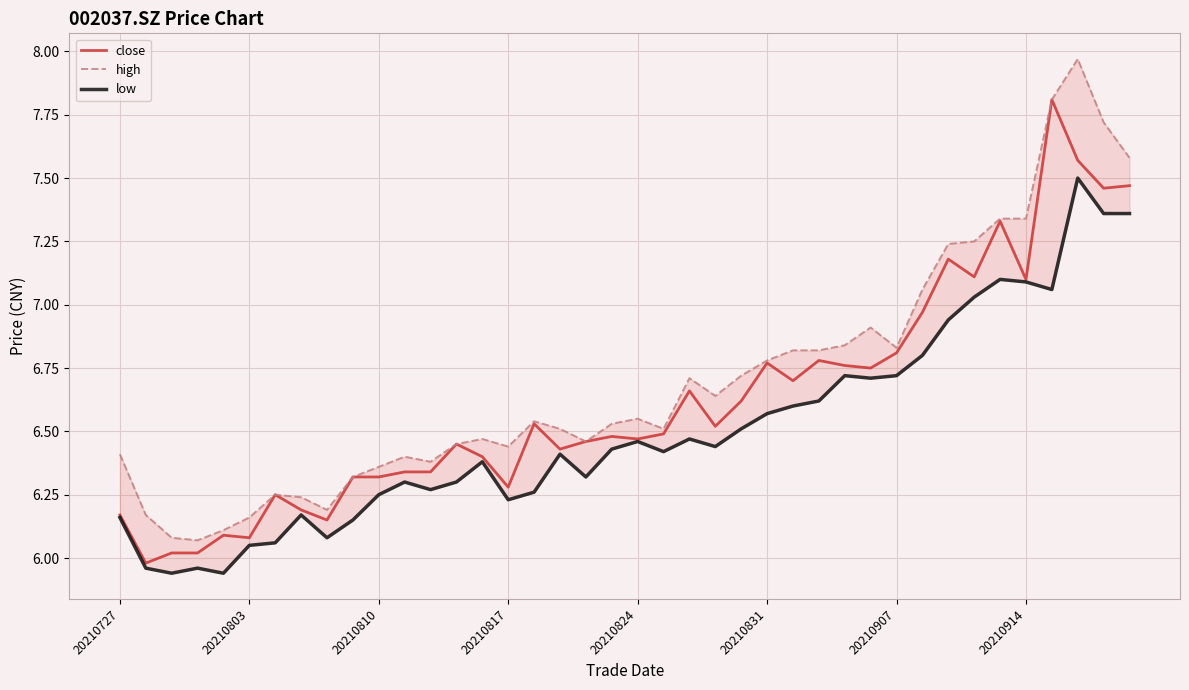

What is the total value across all series at 33?

21.4